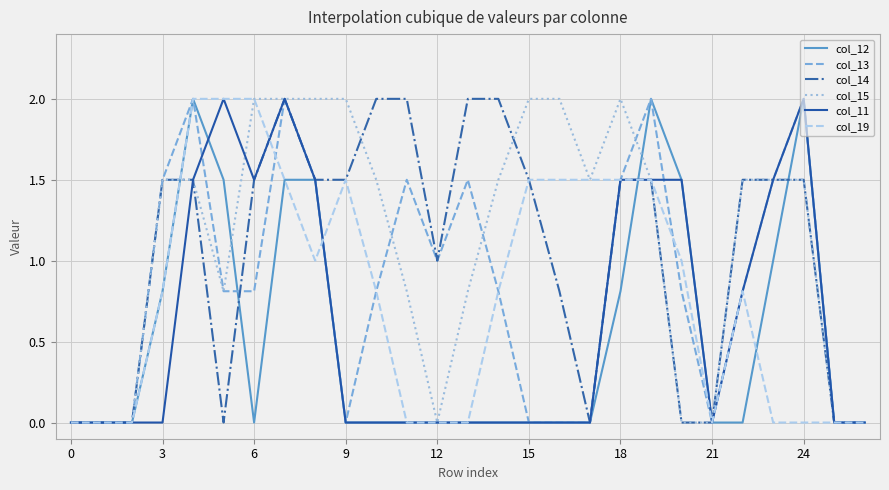

What is the greatest value displayed?

2.0